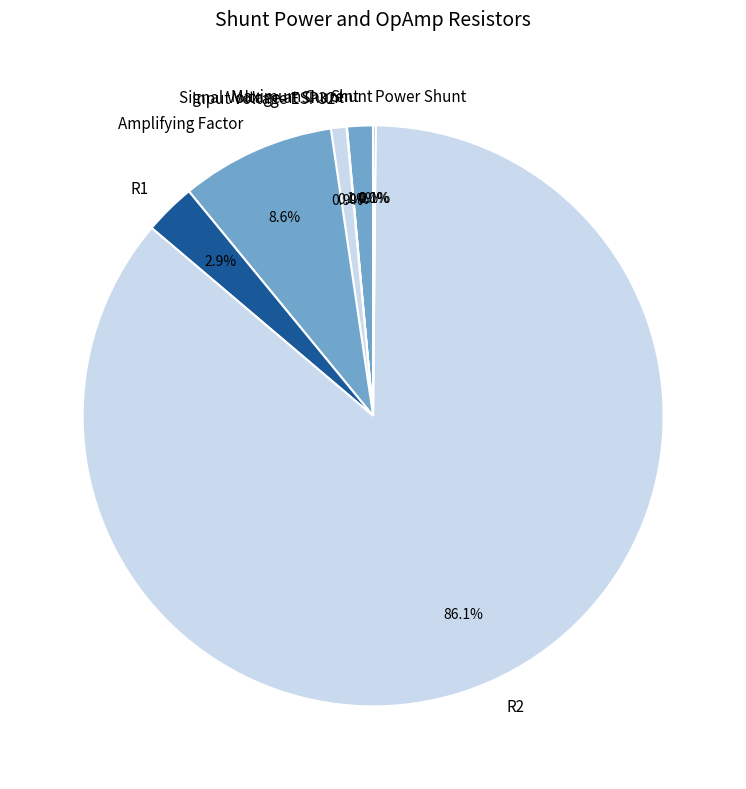

True or false: R1 accounts for 3% of the total.

True